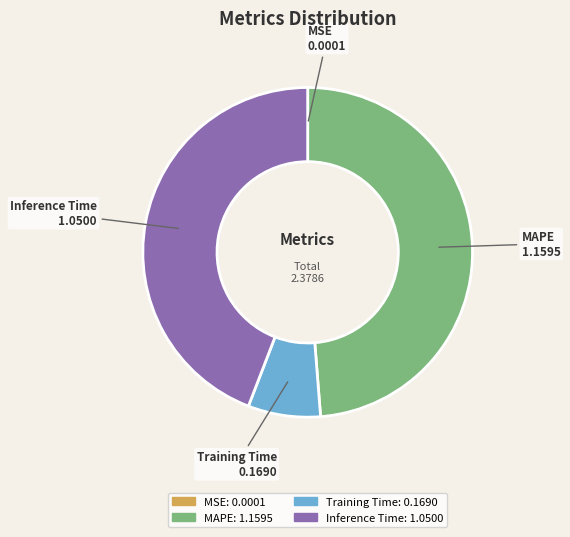

Is there any slice that represents more than half of the pie?

No